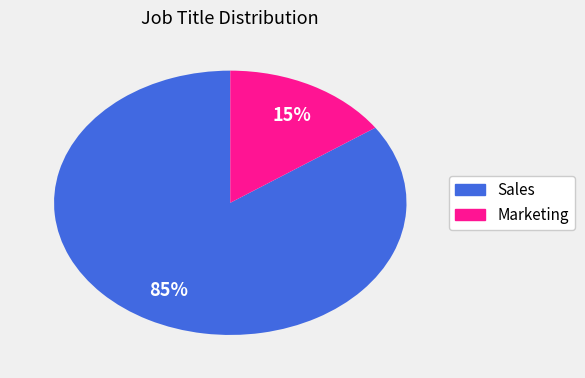

Does Marketing account for over 50% of the chart?

No